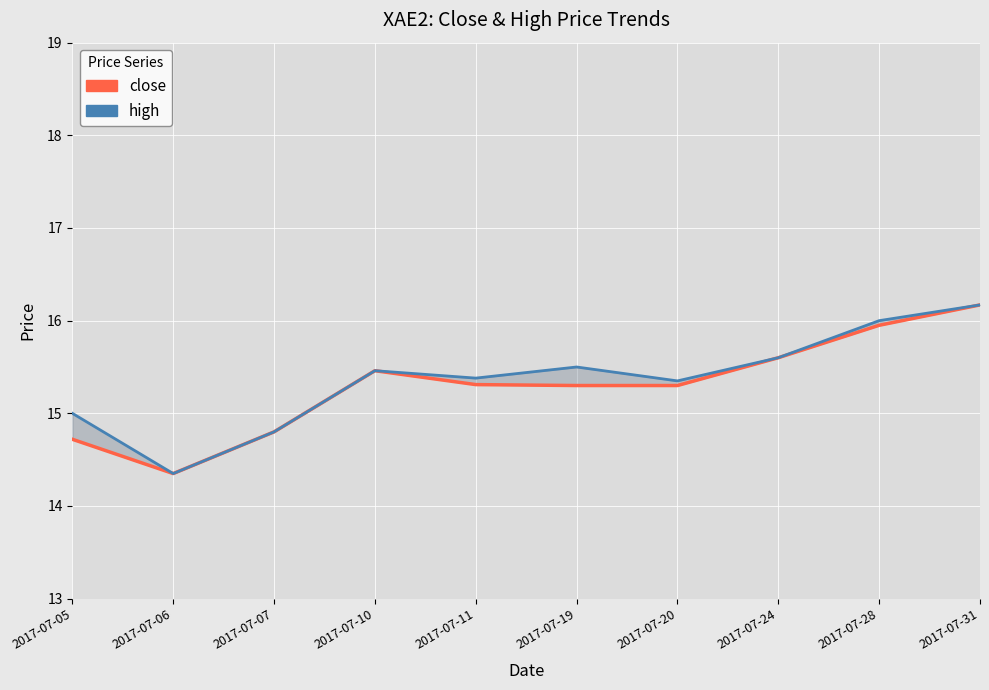

How many values in the close series exceed 15?

7